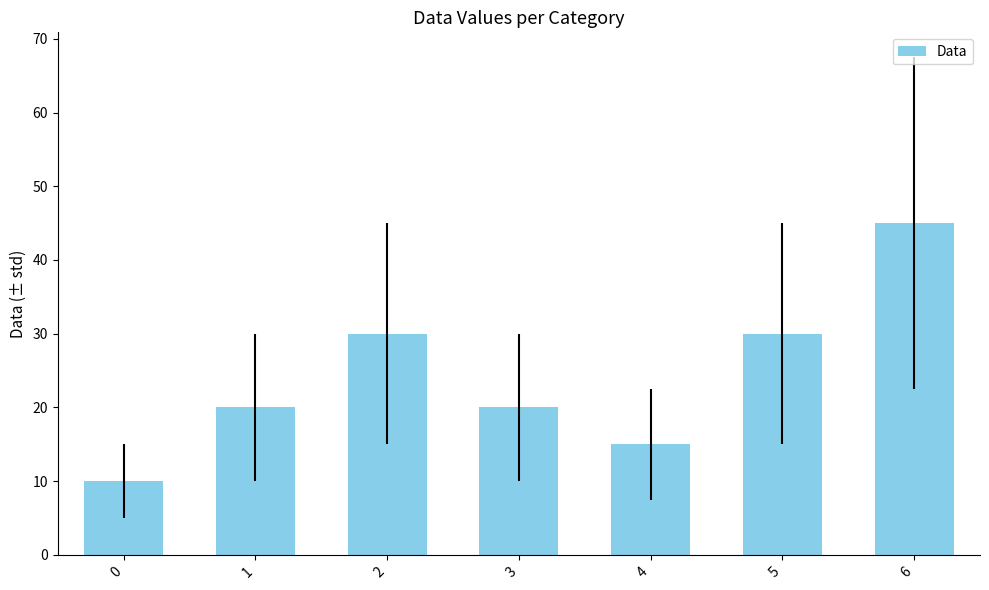

Reading left to right, transcribe all the data shown in this chart.

10	20	30	20	15	30	45